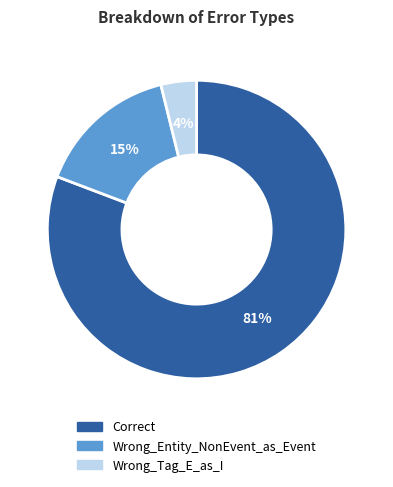

What is the largest slice in the pie chart?

Correct